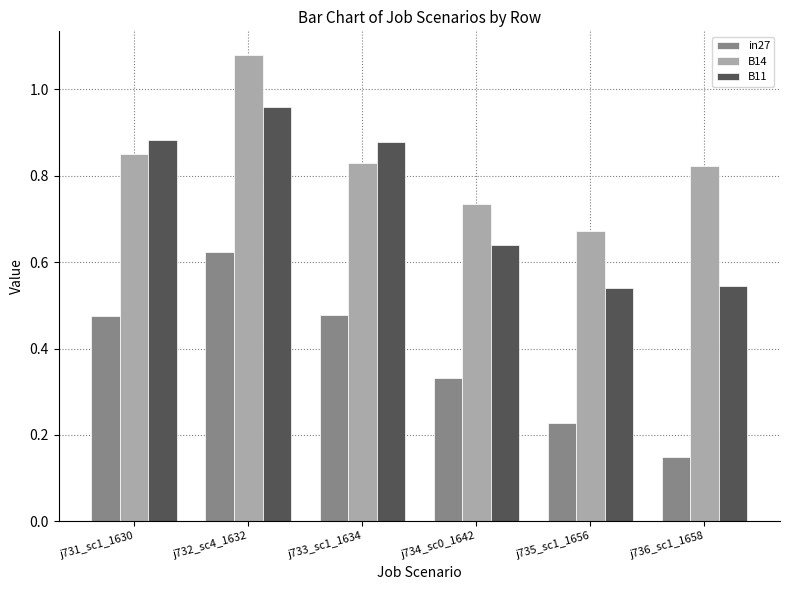

How many bars are there in total?

18